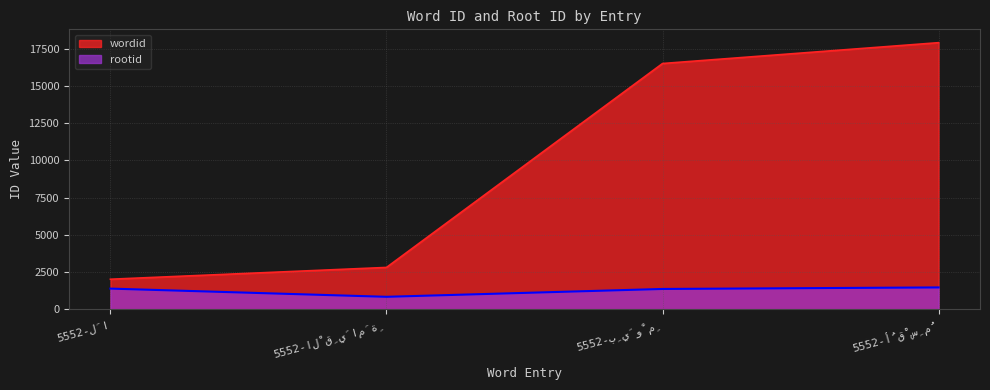

True or false: rootid and wordid cross at least once.

False